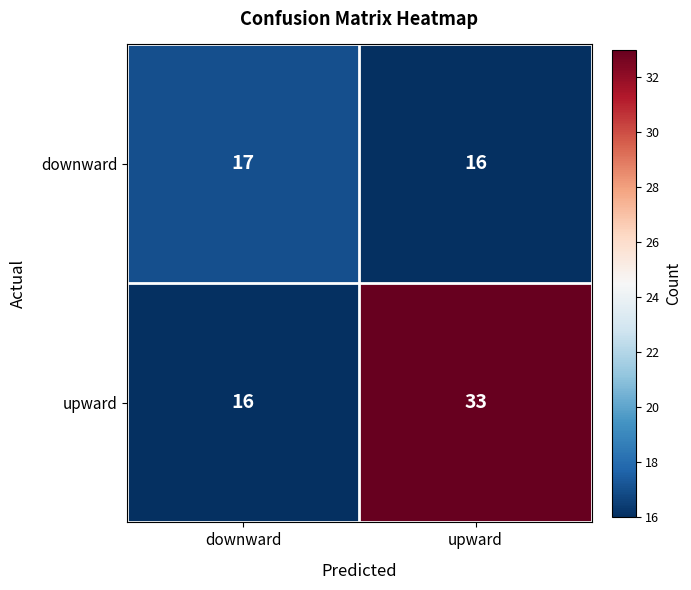

The upward series shows 8 at downward. True or false?

False